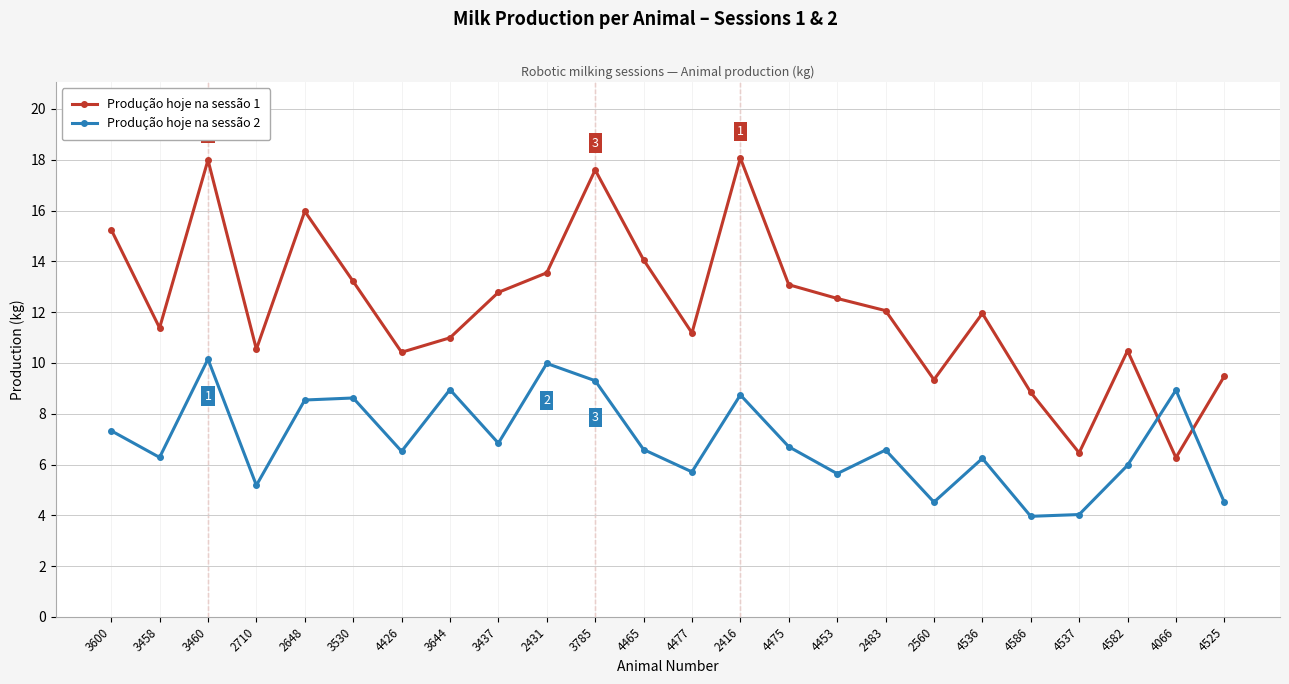

Count the number of categories in the chart.

24